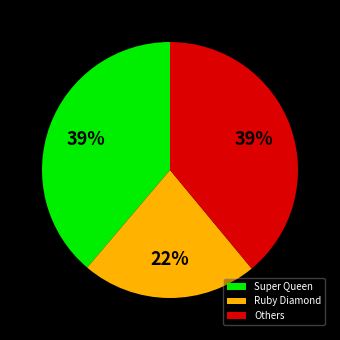

The Others slice represents 52% of the pie. True or false?

False